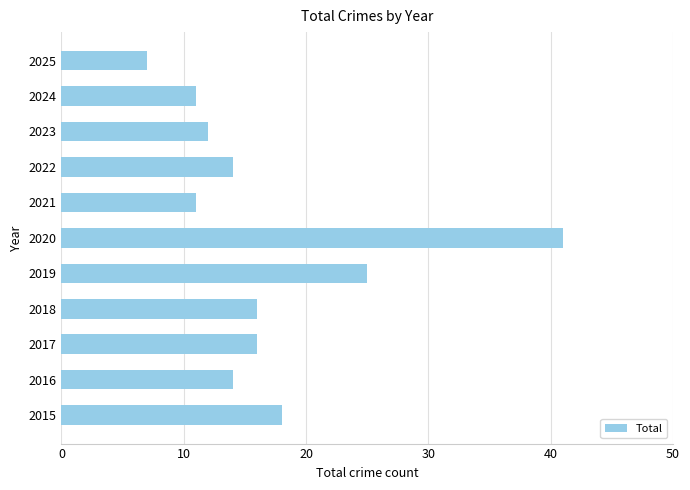

Reading bottom to top, transcribe all the data shown in this chart.

18	14	16	16	25	41	11	14	12	11	7